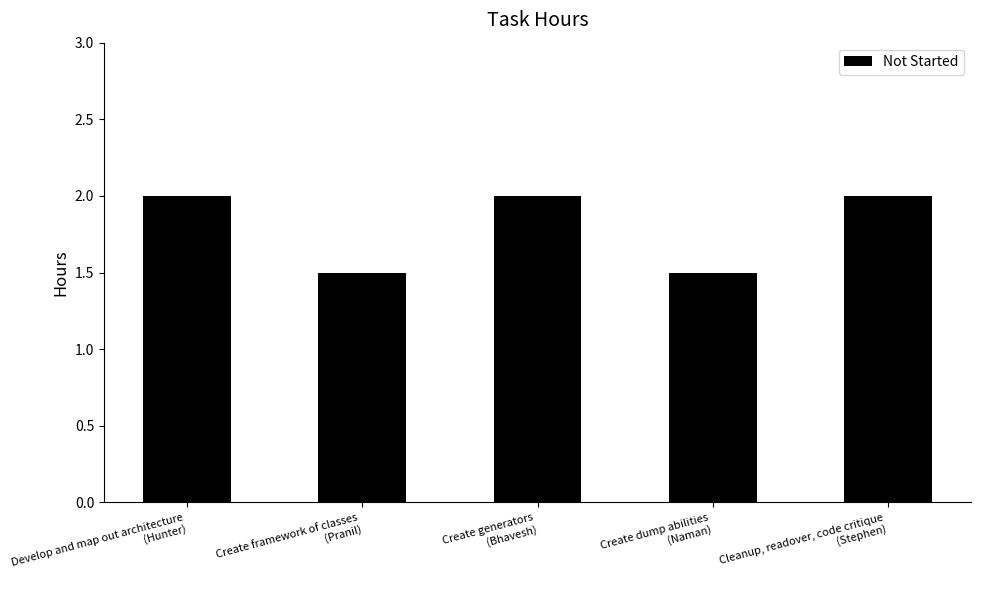

What is the average value?

1.8